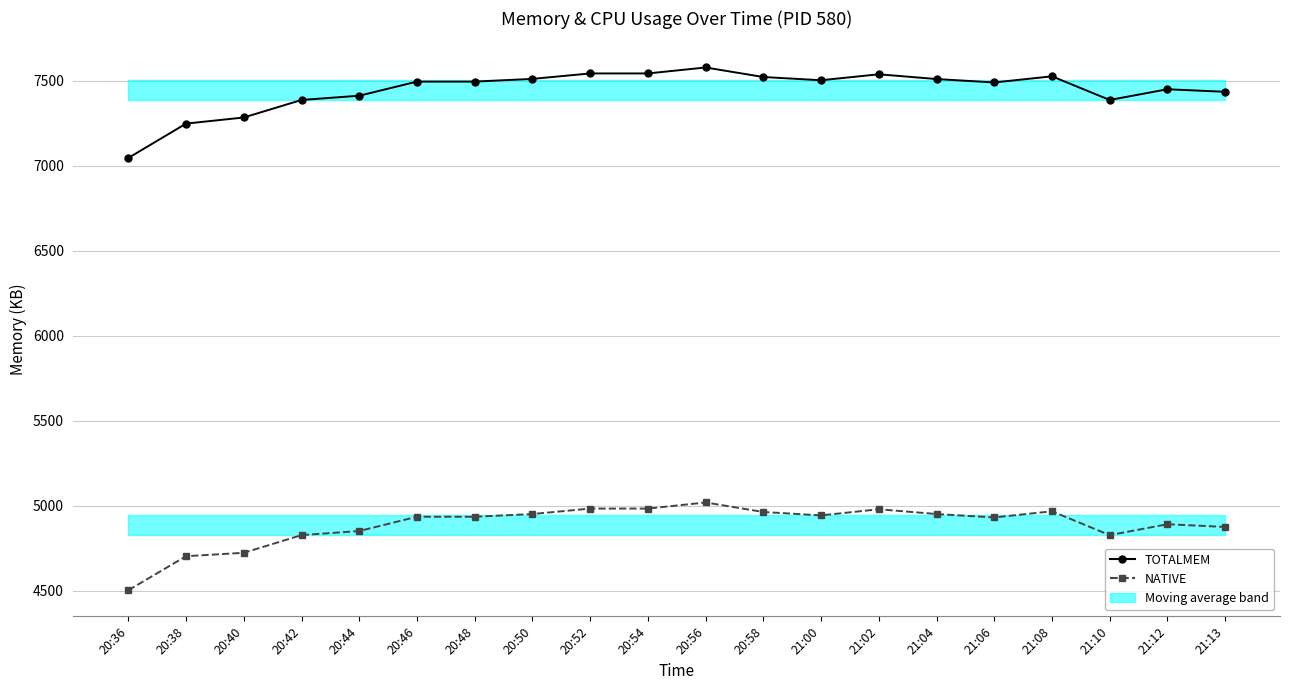

Reading left to right, list all the values displayed in this chart.

TOTALMEM: 7046	7248	7284	7387	7412	7495	7495	7511	7543	7543	7578	7522	7503	7538	7510	7490	7526	7387	7450	7435
NATIVE: 4504	4704	4724	4828	4852	4936	4936	4952	4984	4984	5020	4964	4944	4980	4952	4932	4968	4828	4892	4876